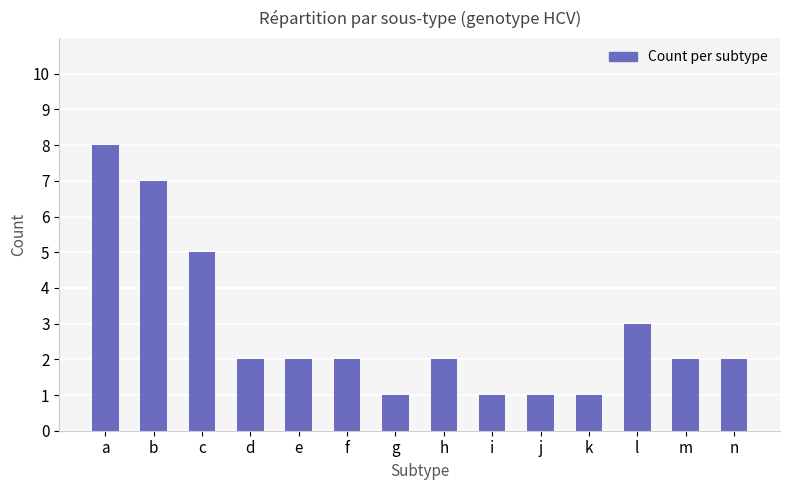

How many bars are there in total?

14